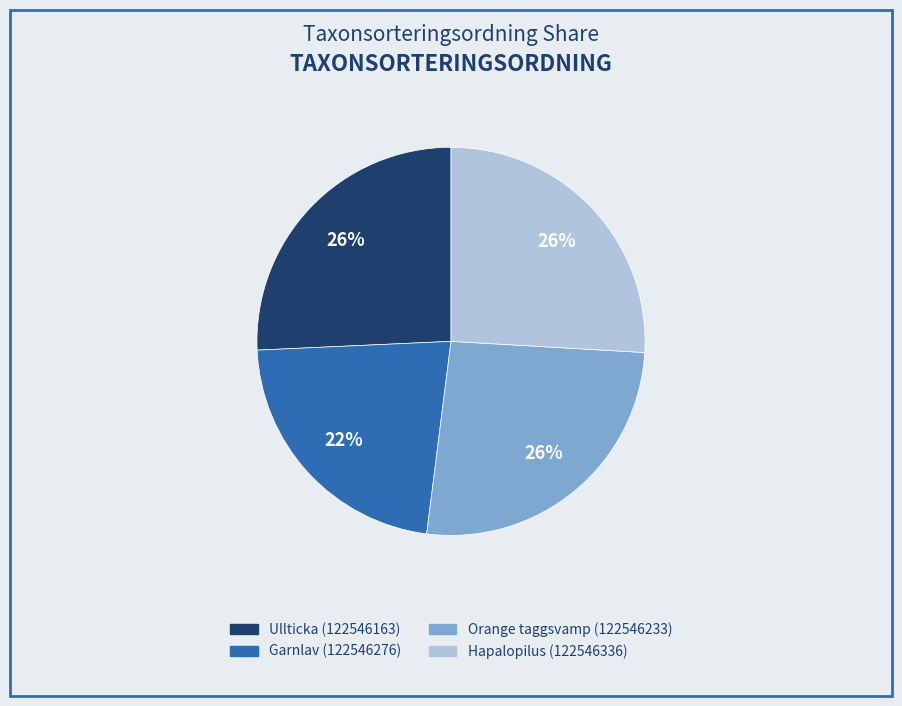

Do Ullticka (122546163) and Orange taggsvamp (122546233) together represent more than half of the pie?

Yes